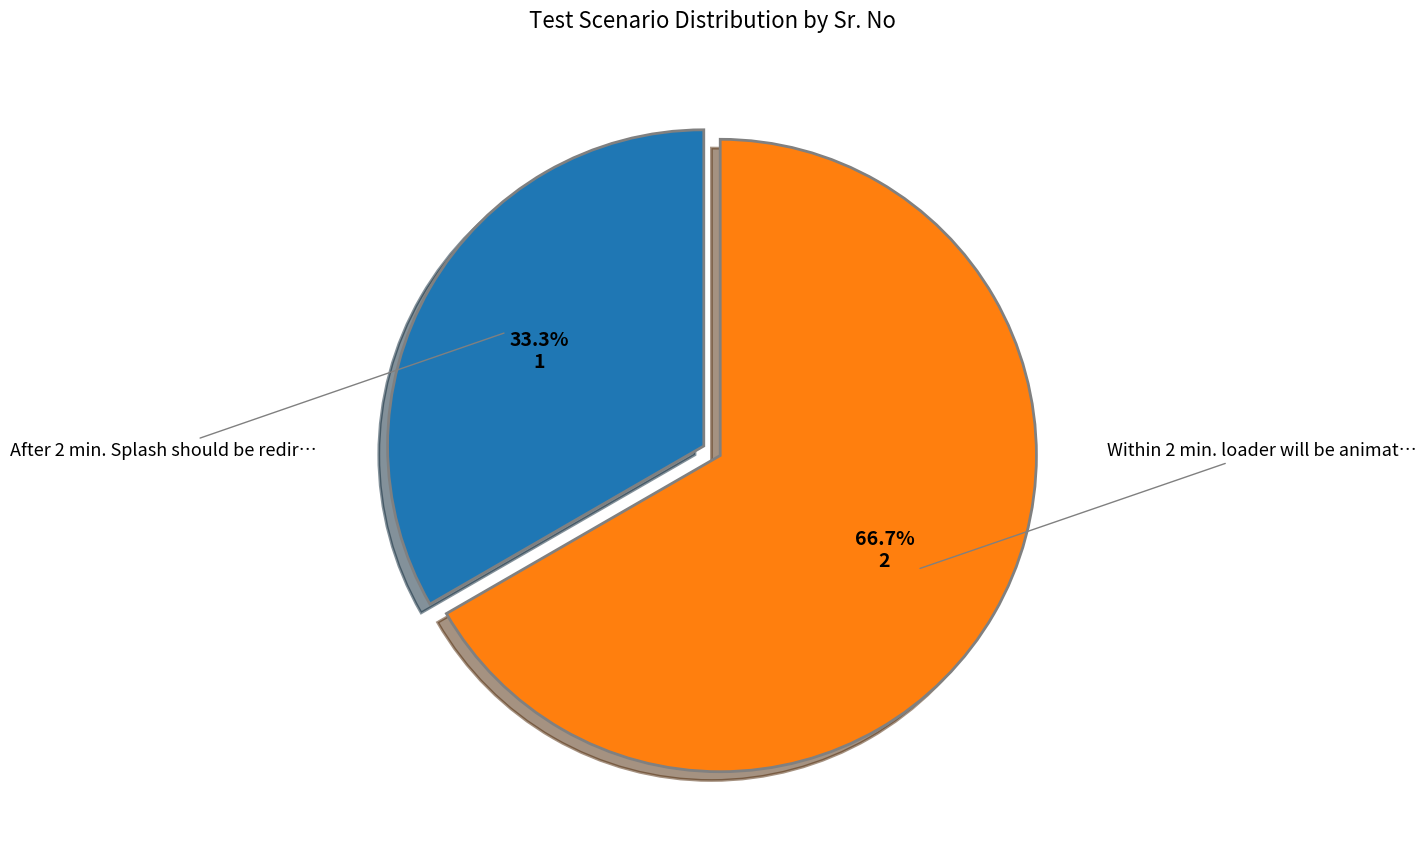

Is there any slice that represents more than half of the pie?

Yes